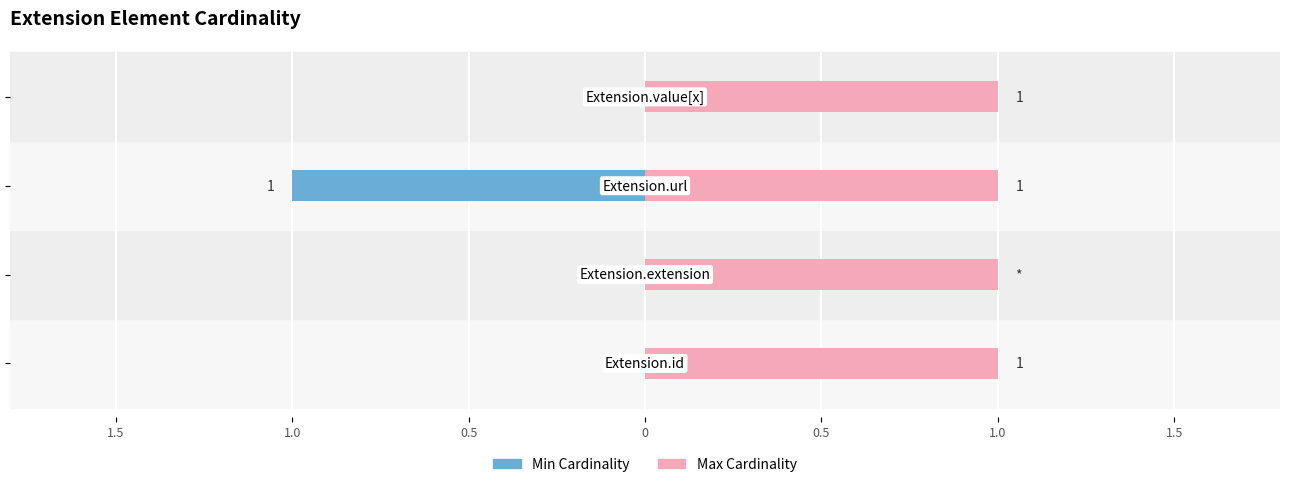

What is the lowest value of the Min Cardinality series?

-1.0